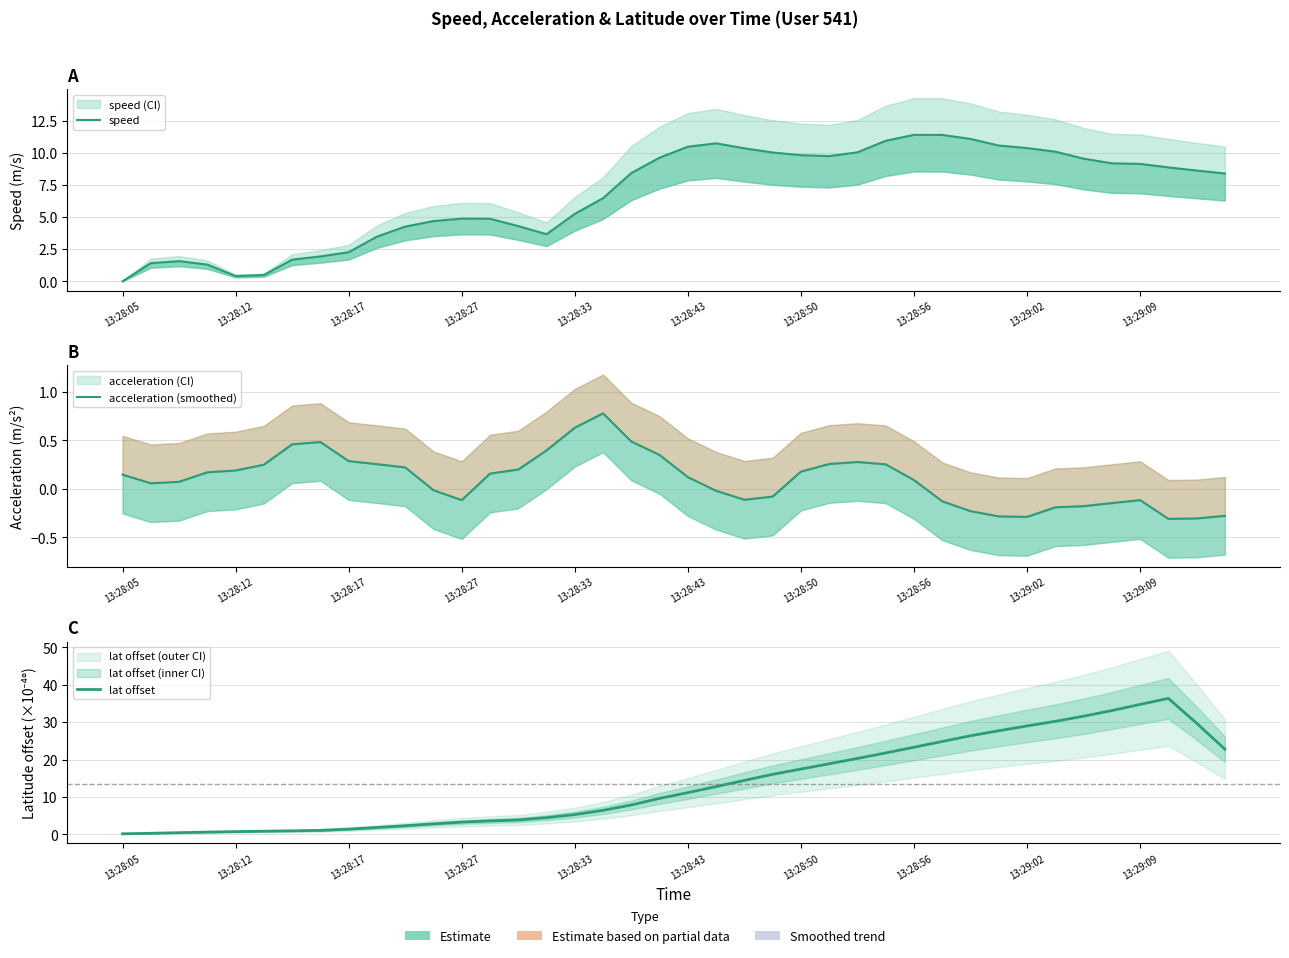

In speed, how many points are higher than both neighbors (excluding endpoints)?

4